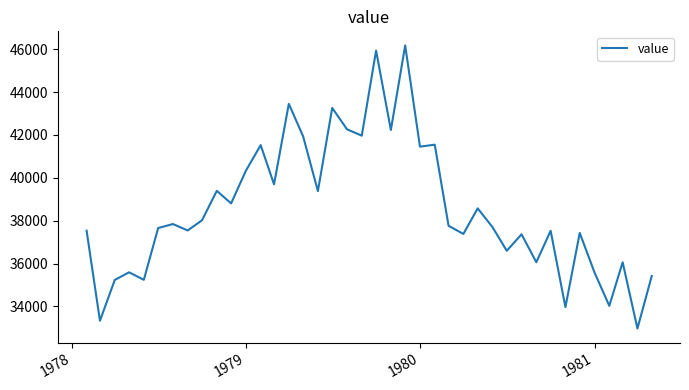

What is the greatest value displayed?

46172